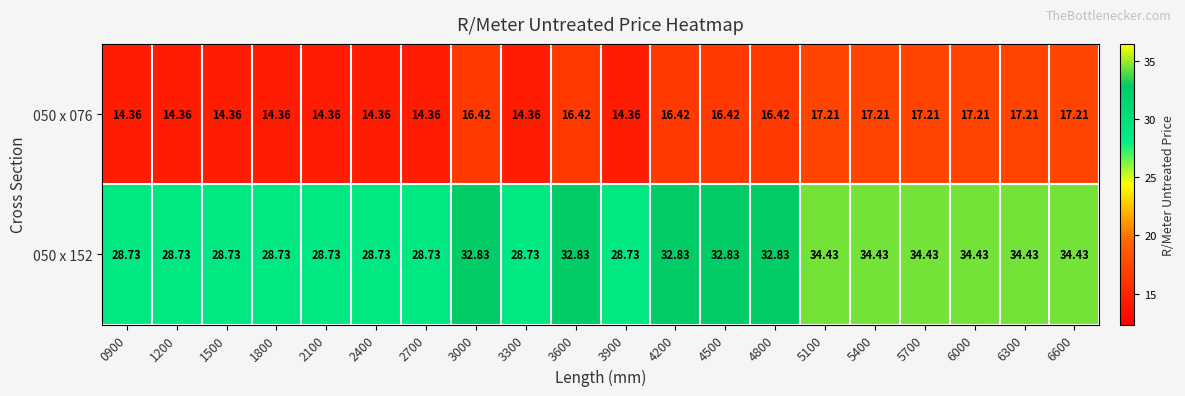

Is the value of 050 x 152 at 5100 greater than the value of 050 x 076 at 3900?

Yes